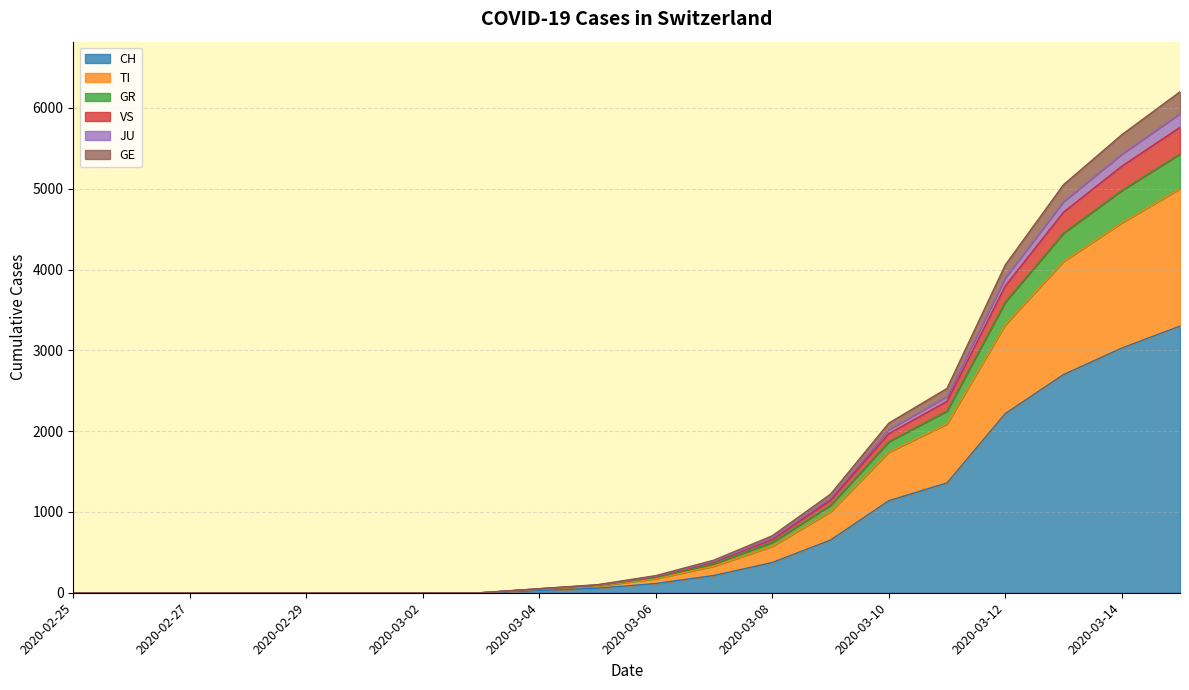

True or false: JU and GE intersect in this chart.

False